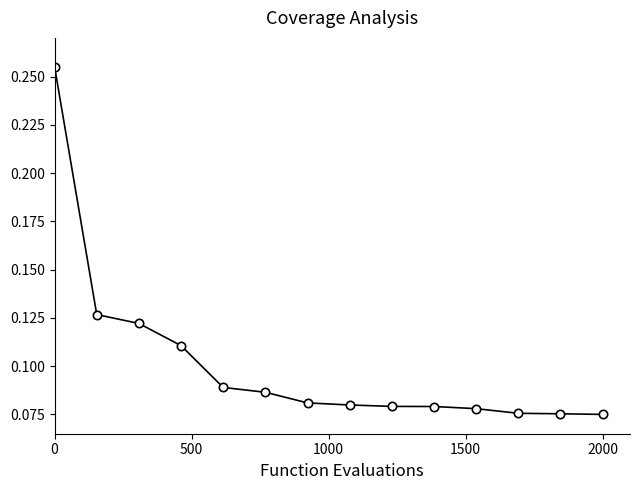

Count the values in the range 0 to 1.

14